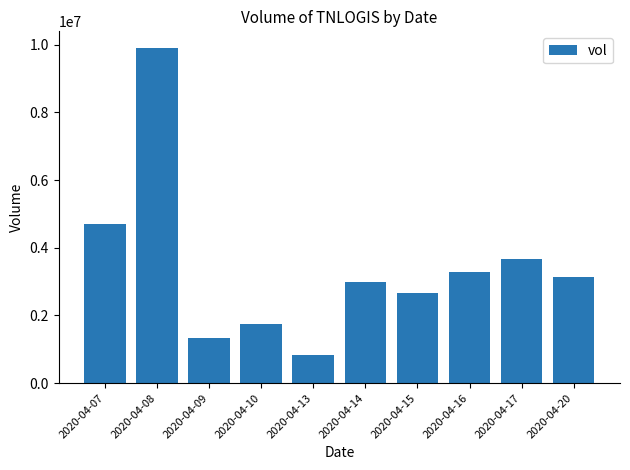

Are the bars grouped side by side (vs. stacked)?

No